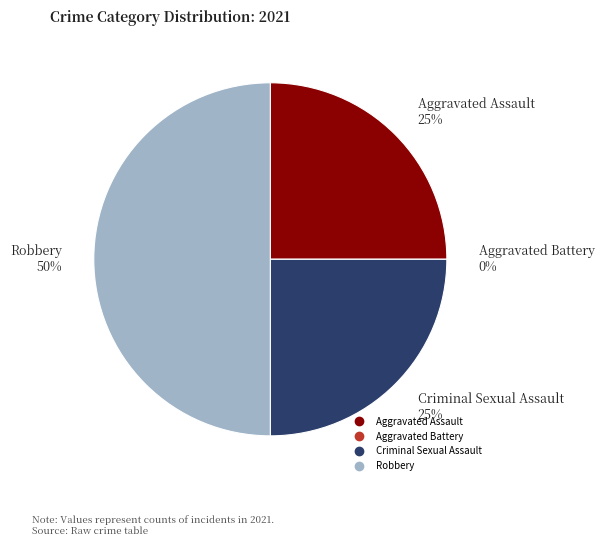

What is the smallest slice in the pie chart?

Aggravated Battery